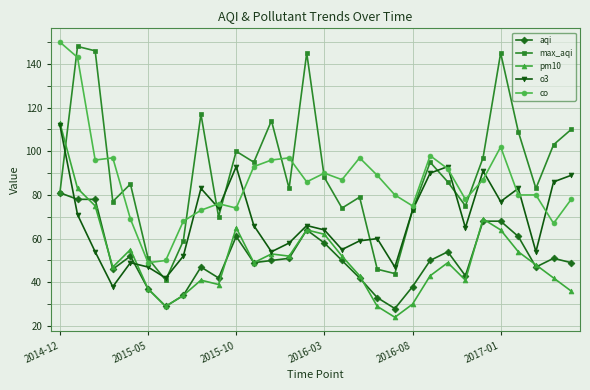

What is the value of the max_aqi point at the 2nd from the left?

148